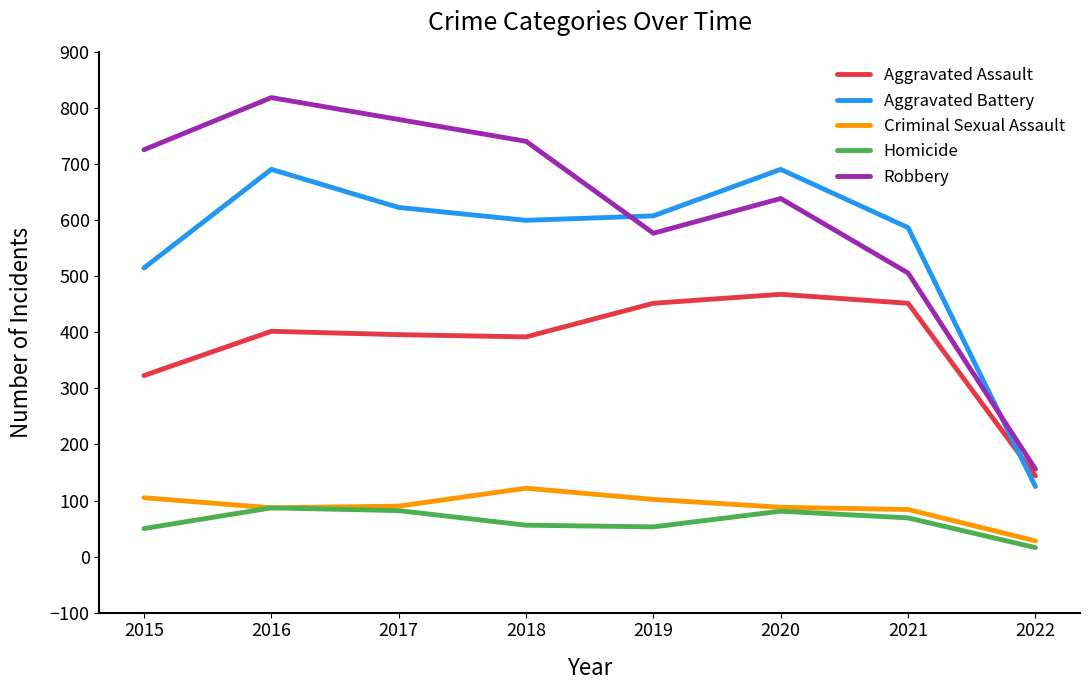

How many interior local valleys does the Aggravated Assault series have?

1